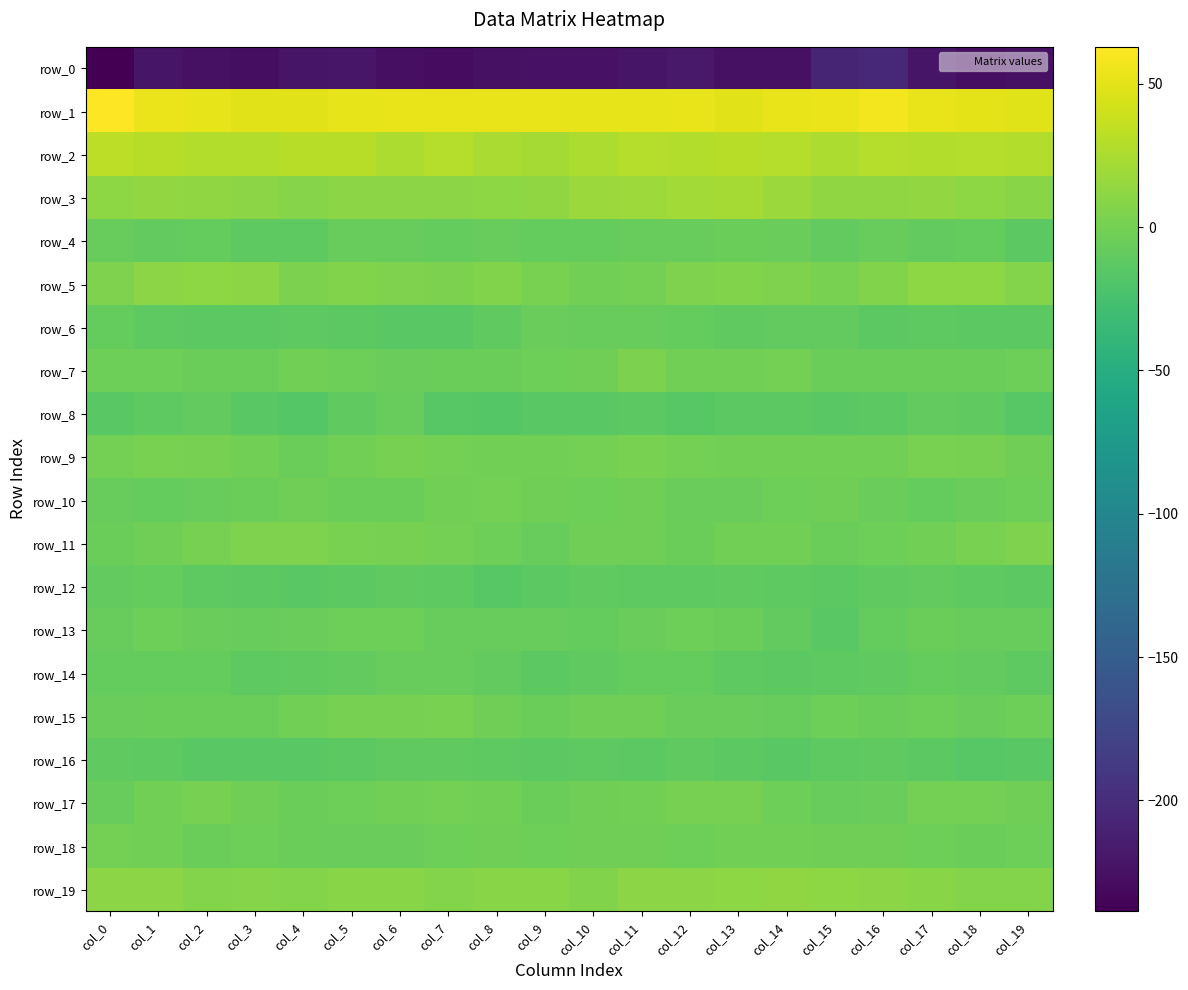

Which has a higher value, col_3 or col_9?

col_9